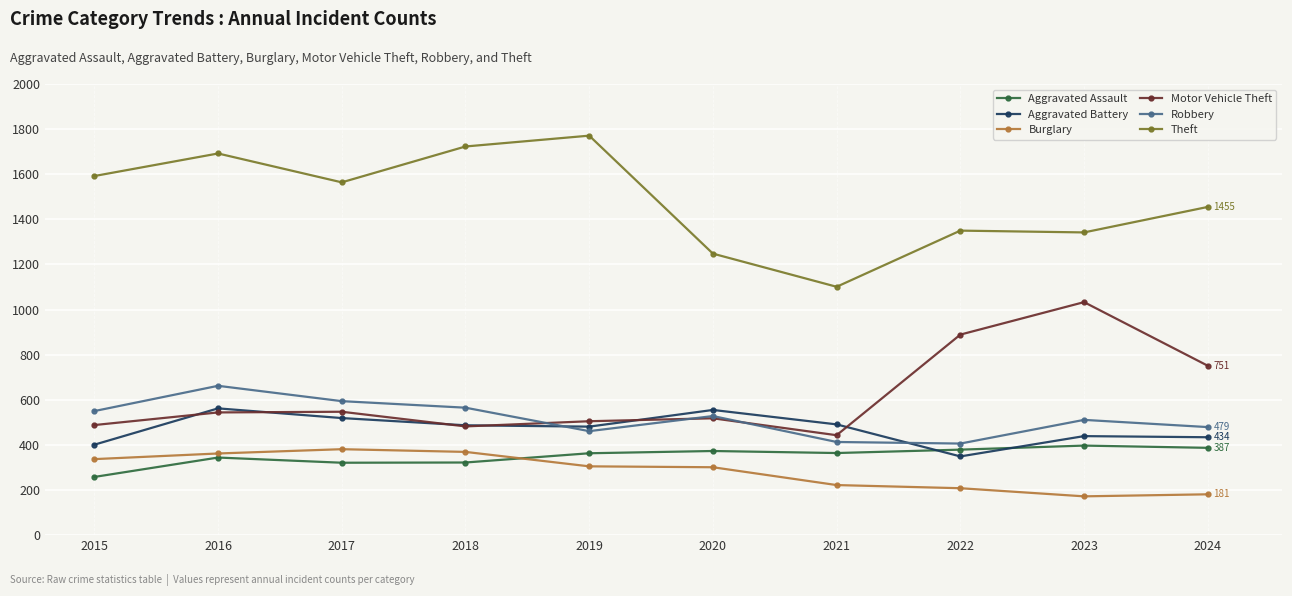

How many distinct data groups are displayed?

6